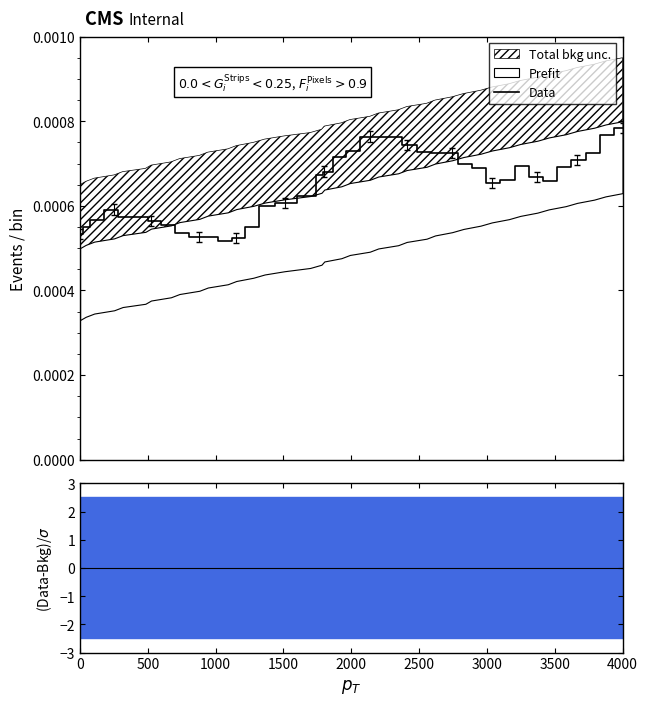

The value at 22 is 0.0. True or false?

False